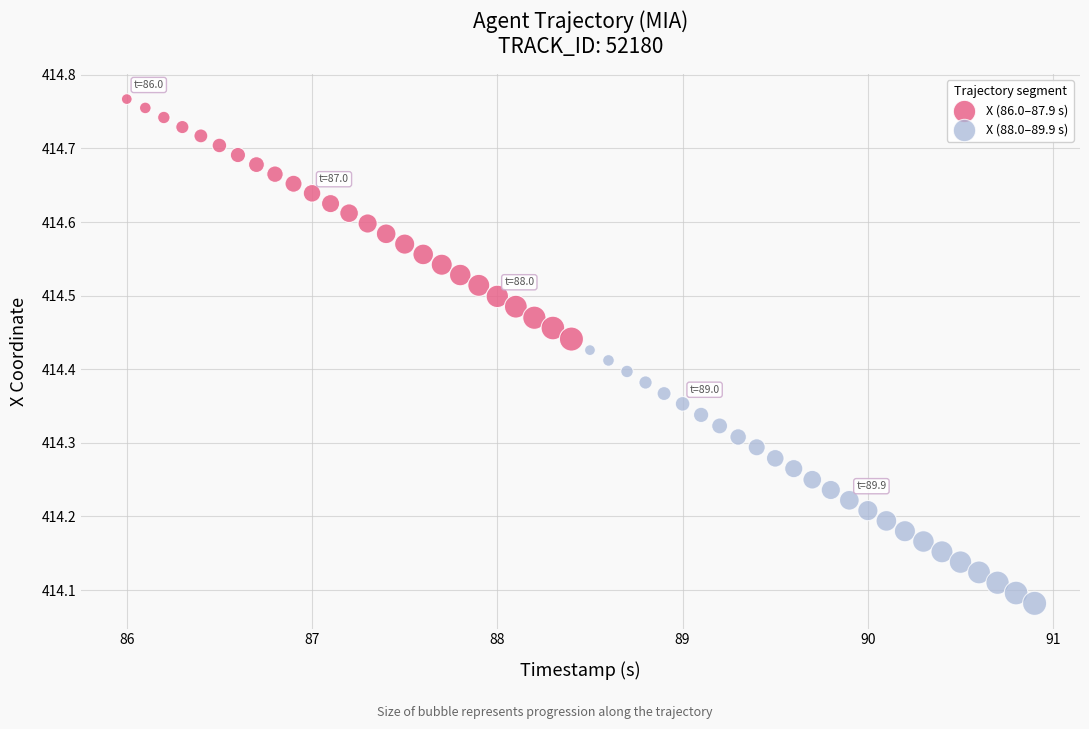

Which series has the widest spread of Y values?

X (88.0–89.9 s)